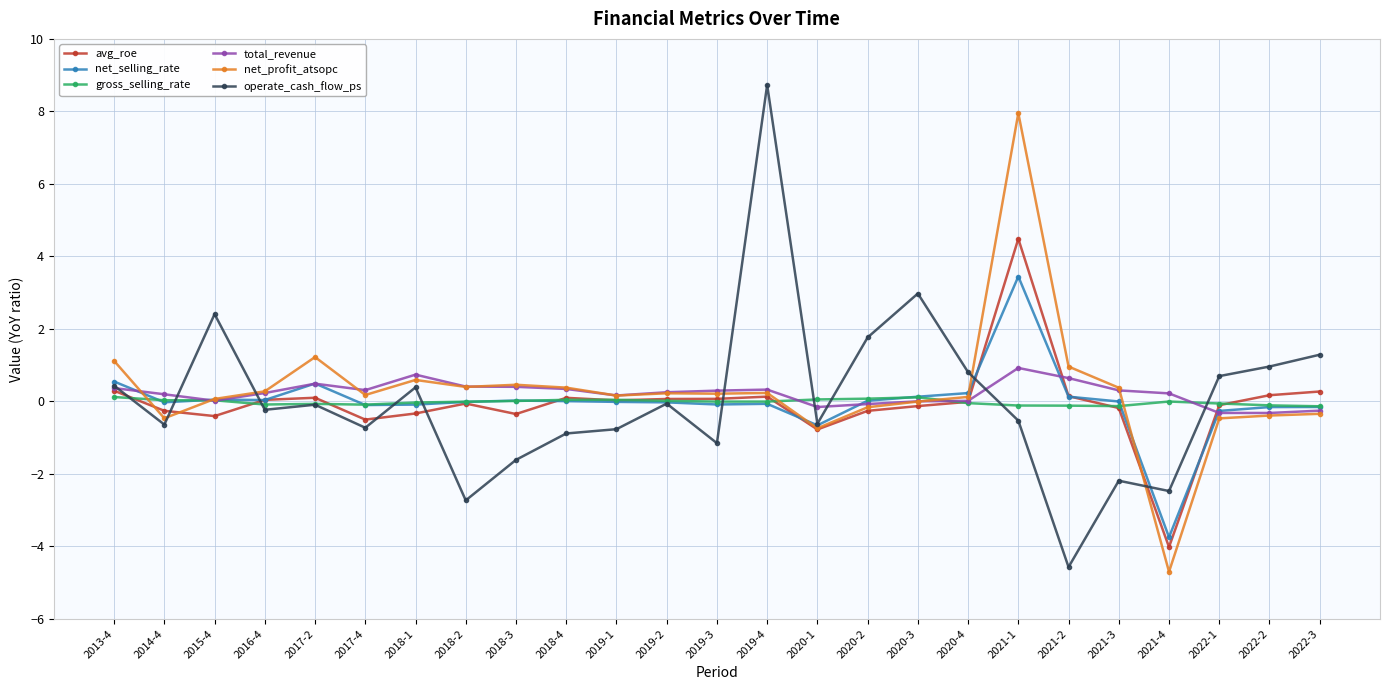

Which series changed the most between 2013-4 and 2019-4?

operate_cash_flow_ps